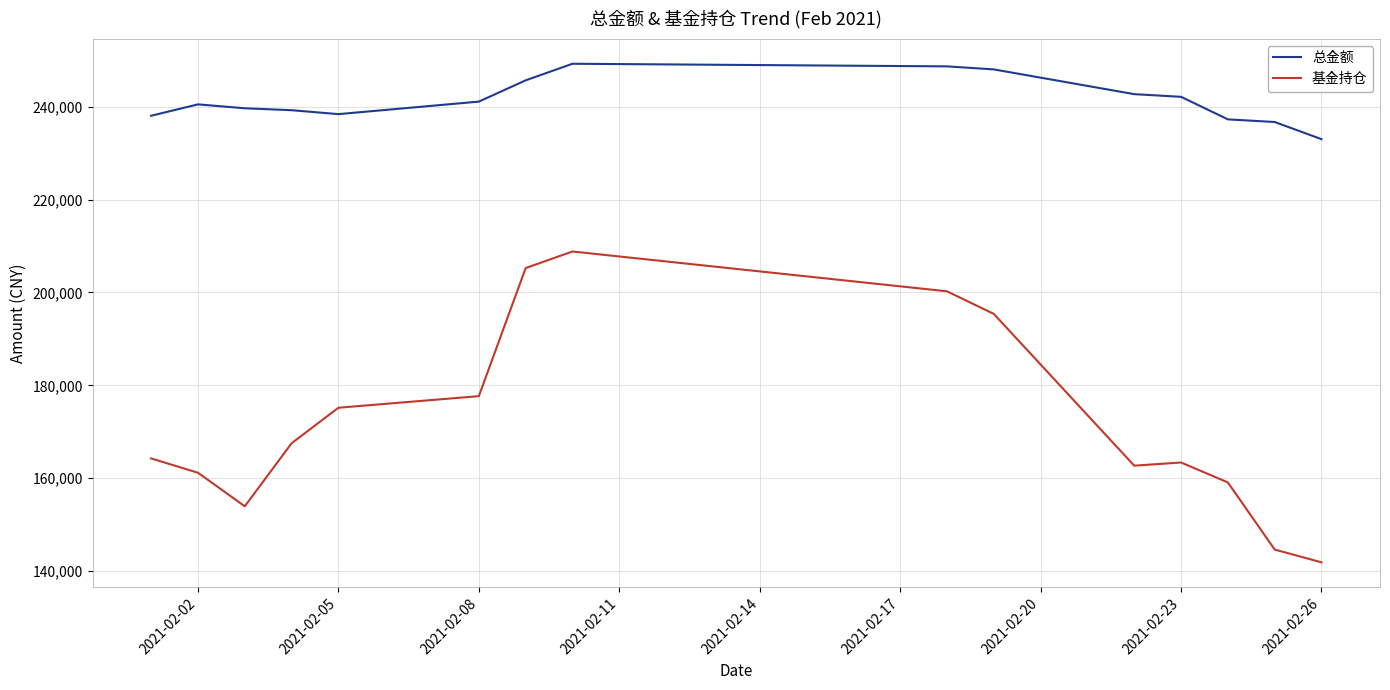

What is the difference between the maximum and minimum values in the 总金额 series?

16233.3